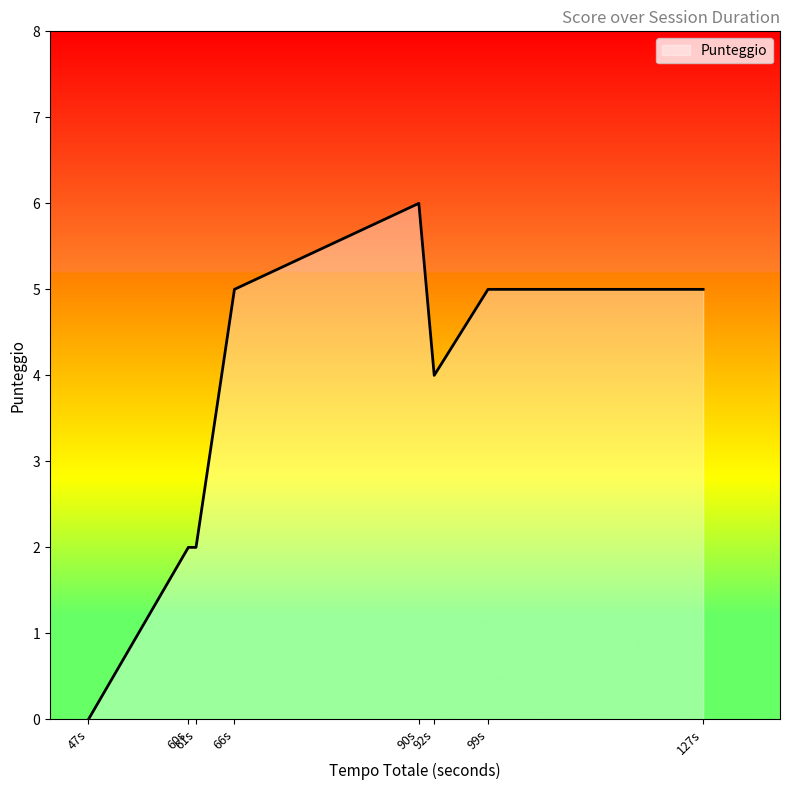

What is the sum of all values?

29